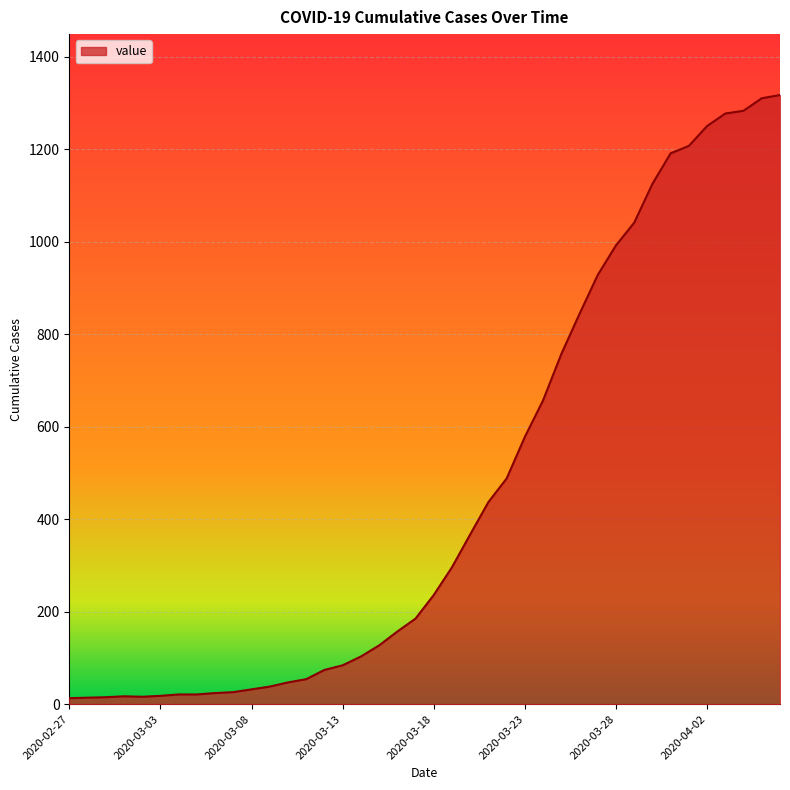

What is the greatest value displayed?

1317